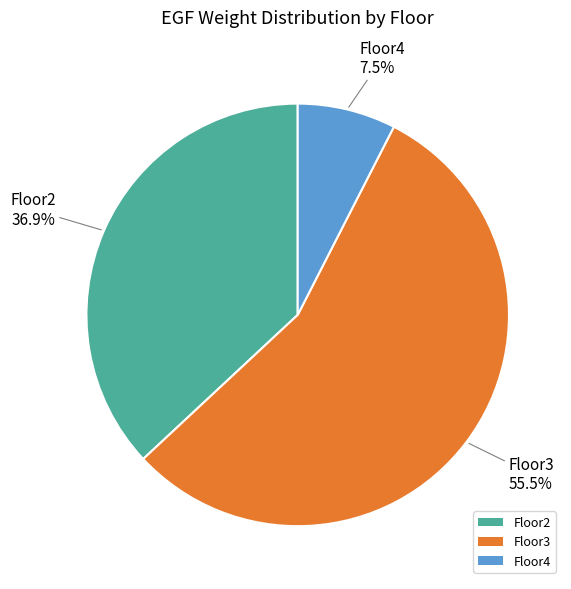

Which category has the biggest portion of the pie?

Floor3